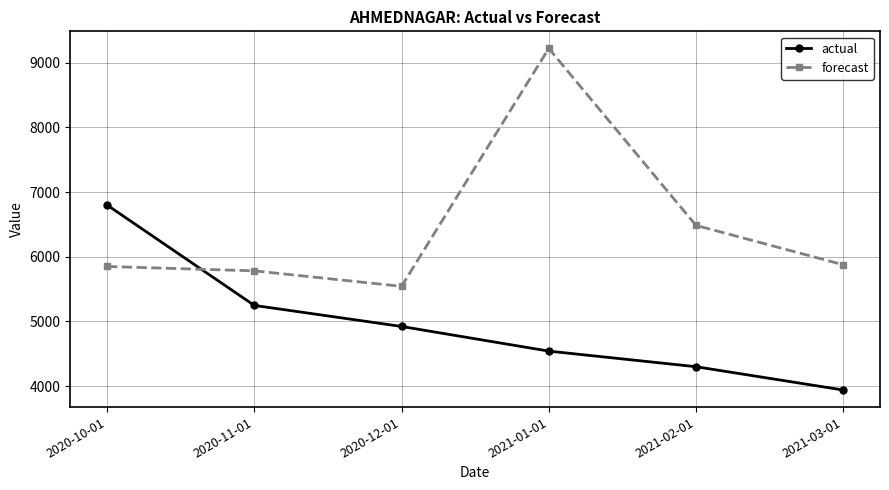

At how many categories does at least one series exceed 6191?

3